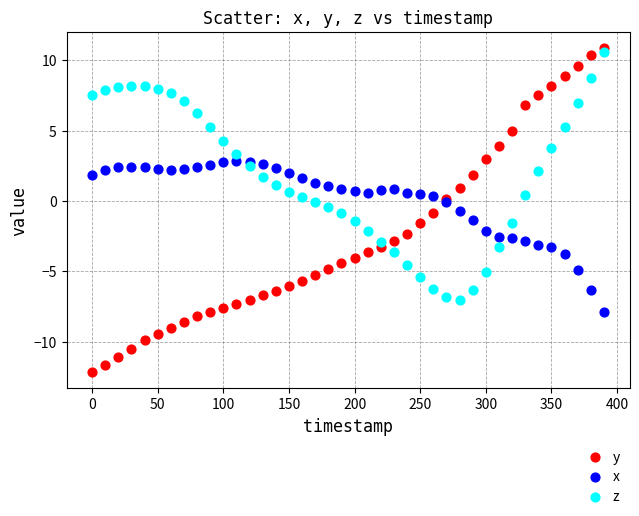

Which series contains the lowest Y value?

y